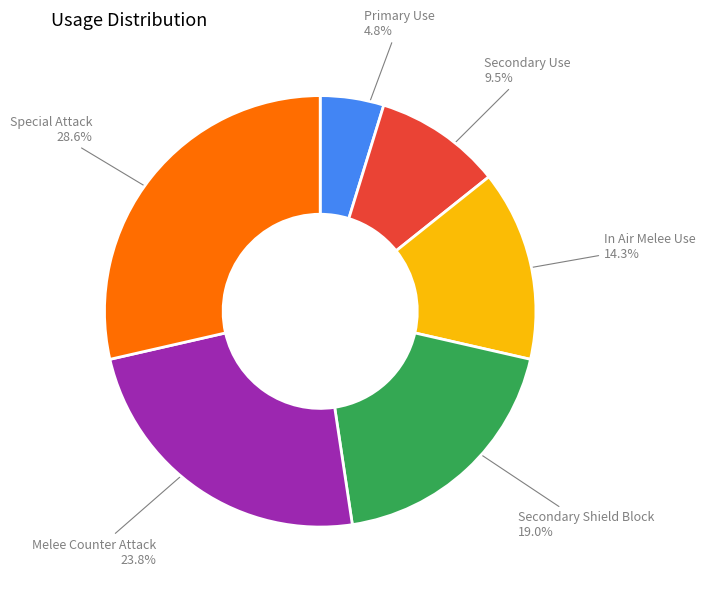

Is the sum of In Air Melee Use and Secondary Use greater than half?

No